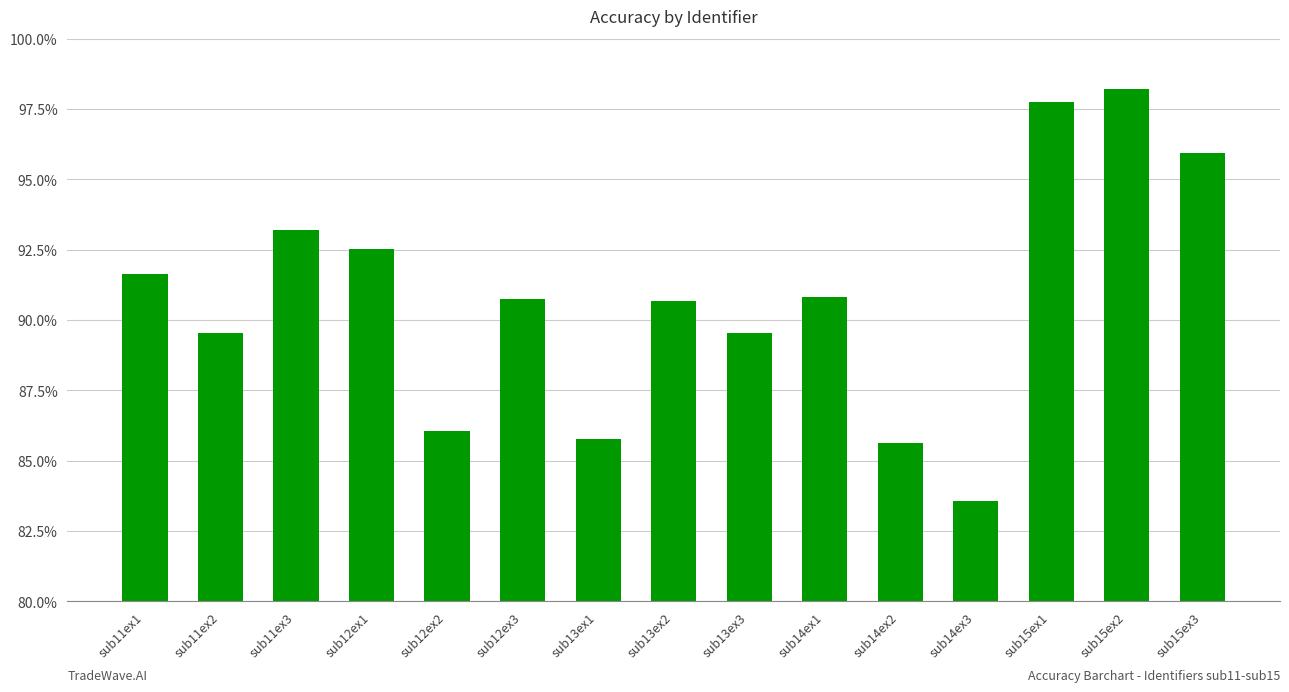

What is the minimum value shown in the chart?

83.6